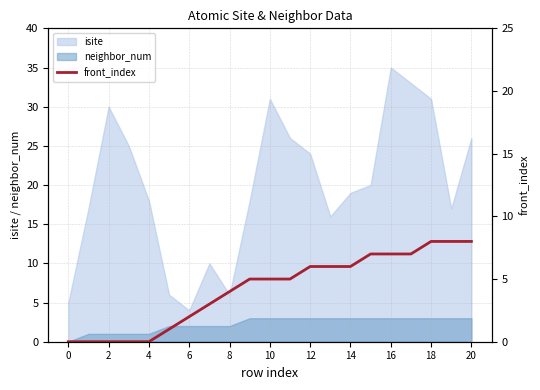

What is the label of the 6th point from the right?

15